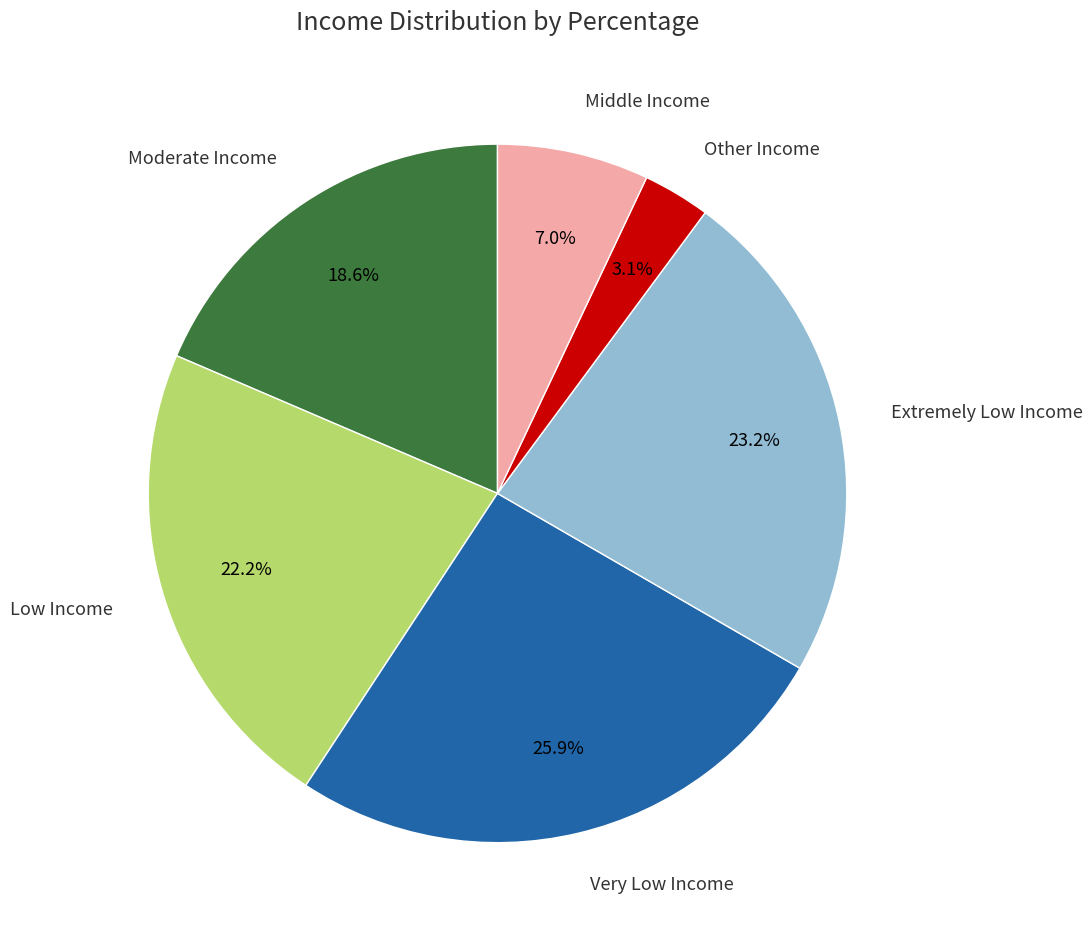

Which category has the biggest portion of the pie?

Very Low Income